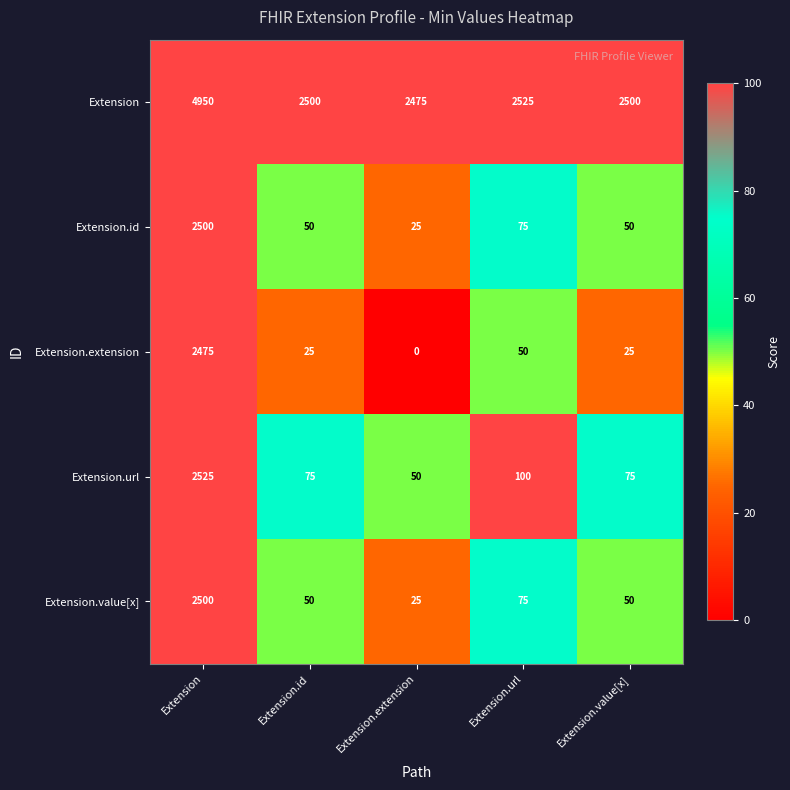

What value does the Extension.id series have at Extension.id, to the nearest 50?

50